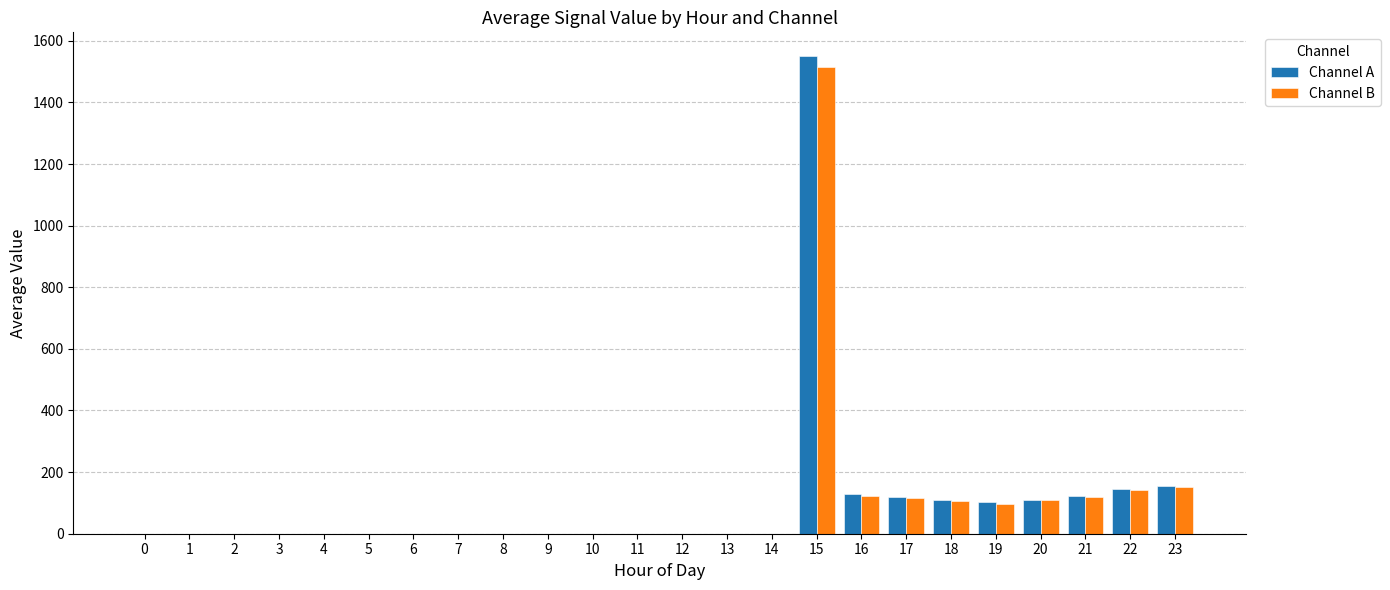

Which series changed the most between 4 and 15?

Channel A